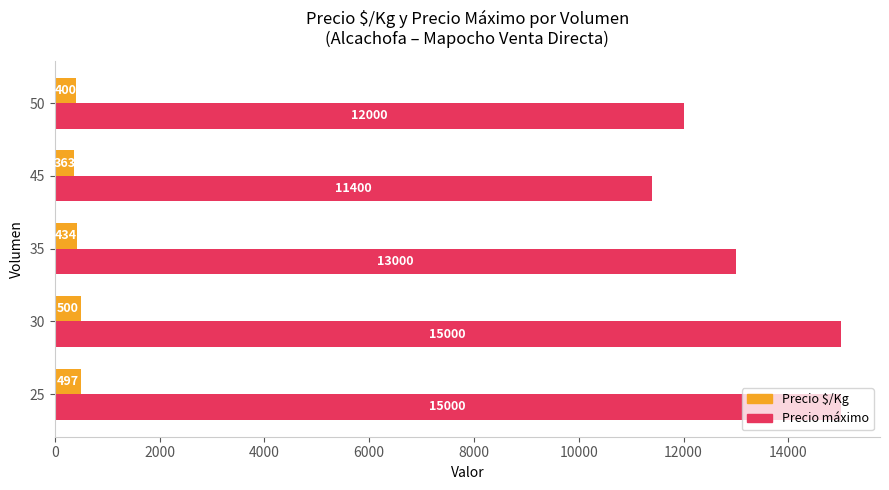

What is the smallest value displayed?

363.2